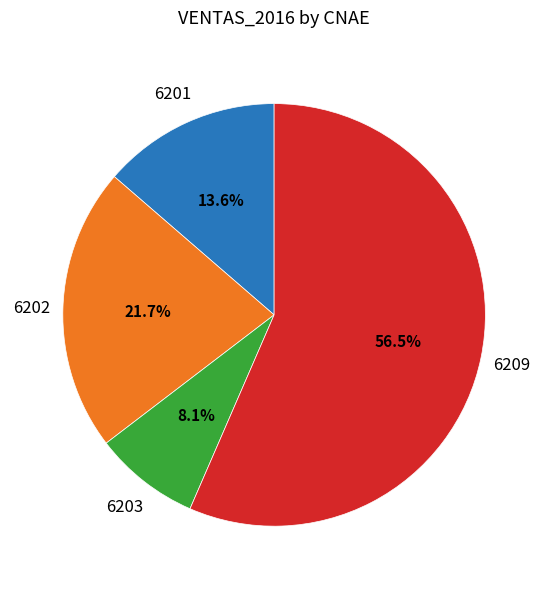

Does any single category account for the majority?

Yes